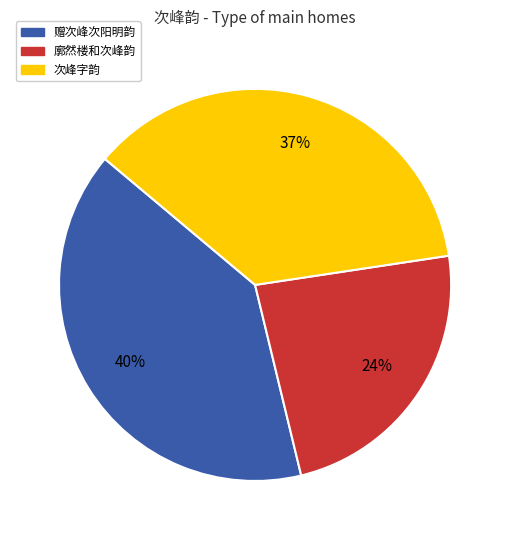

Which slice is the smallest?

廓然楼和次峰韵